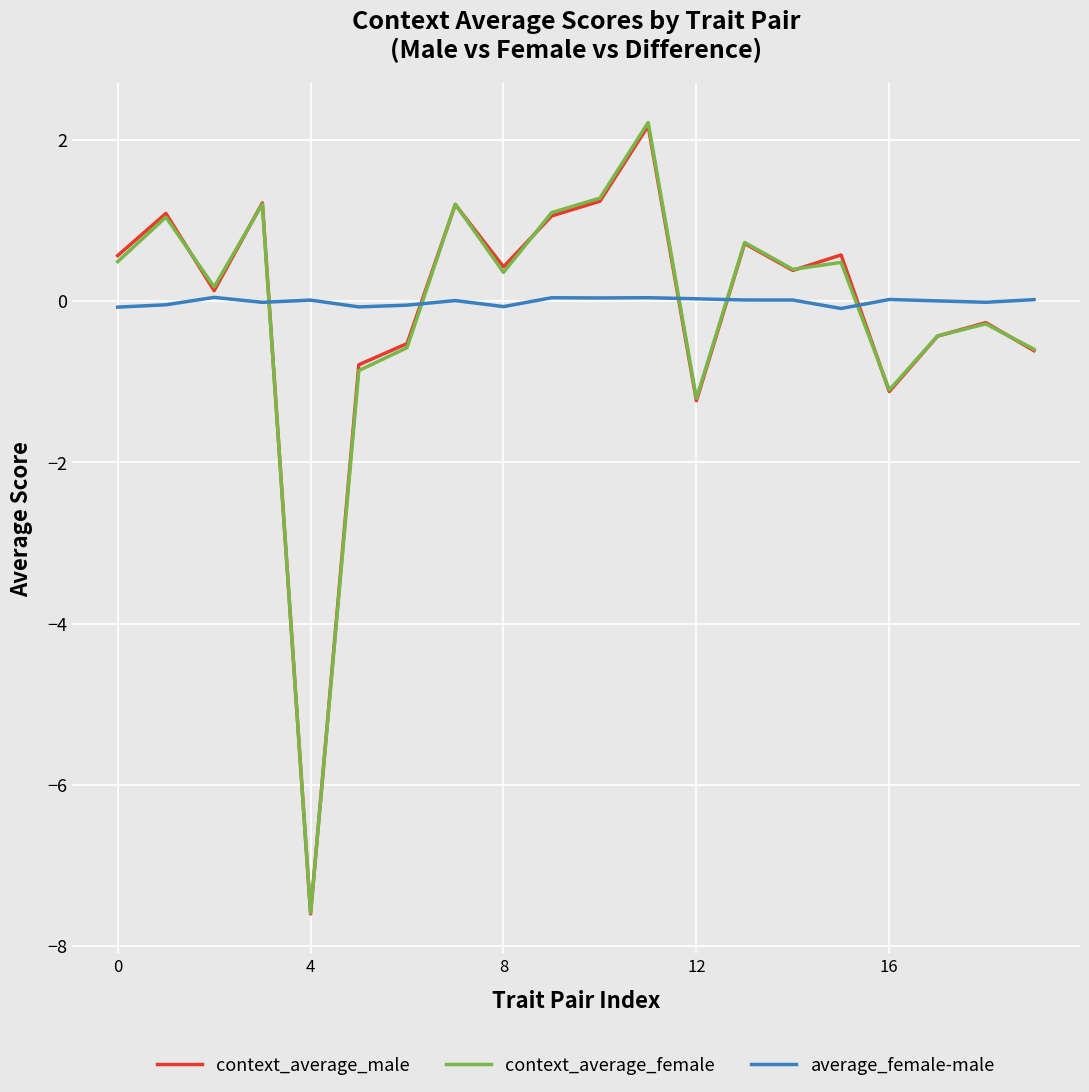

Which series has the widest spread of values?

context_average_female